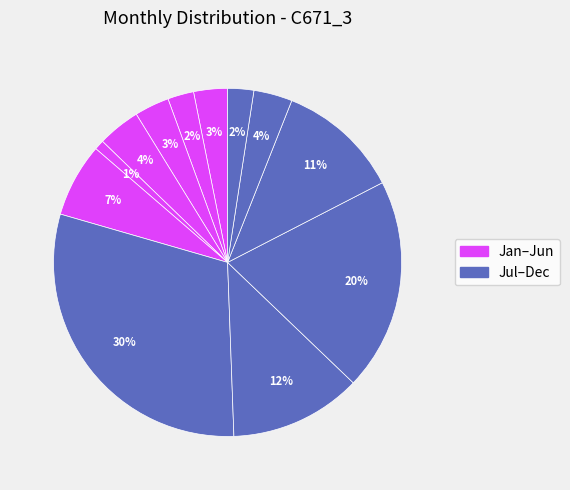

Count the number of slices in the pie.

12